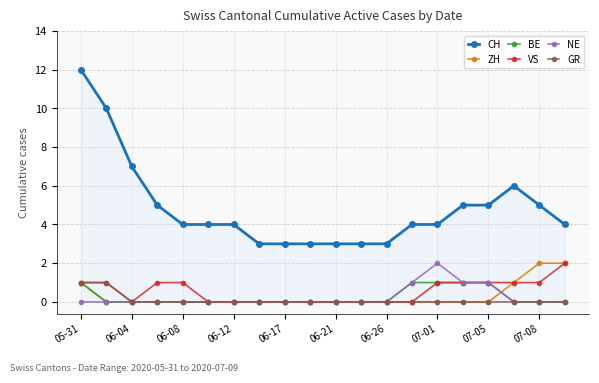

True or false: CH and GR intersect in this chart.

False